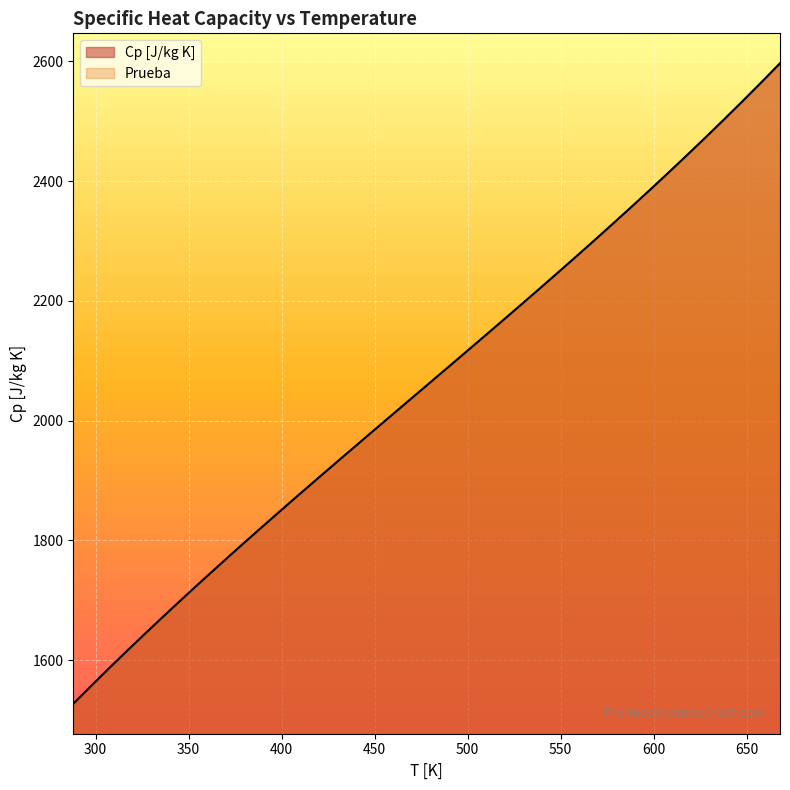

Which label corresponds to the largest value in the chart?

668